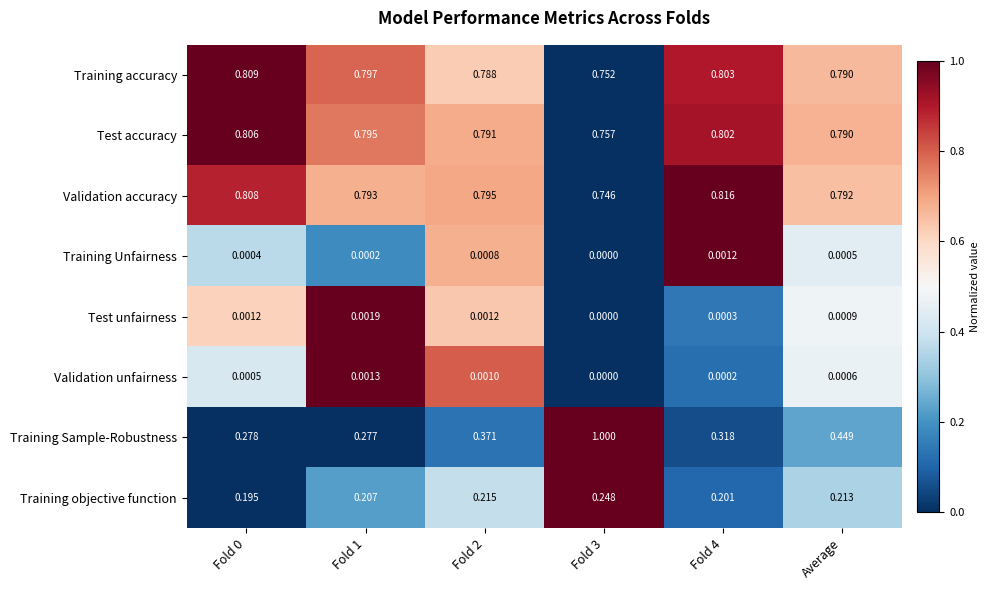

List the series in order of their peak value, highest first.

Training Sample-Robustness, Validation accuracy, Training accuracy, Test accuracy, Training objective function, Test unfairness, Validation unfairness, Training Unfairness